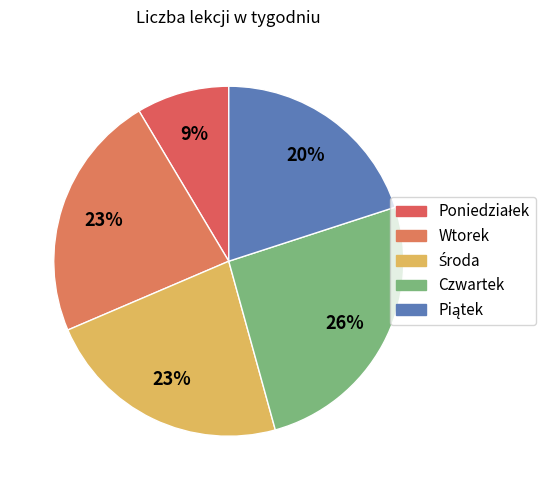

To the nearest percent, what is the combined percentage of Poniedziałek and Wtorek?

31%